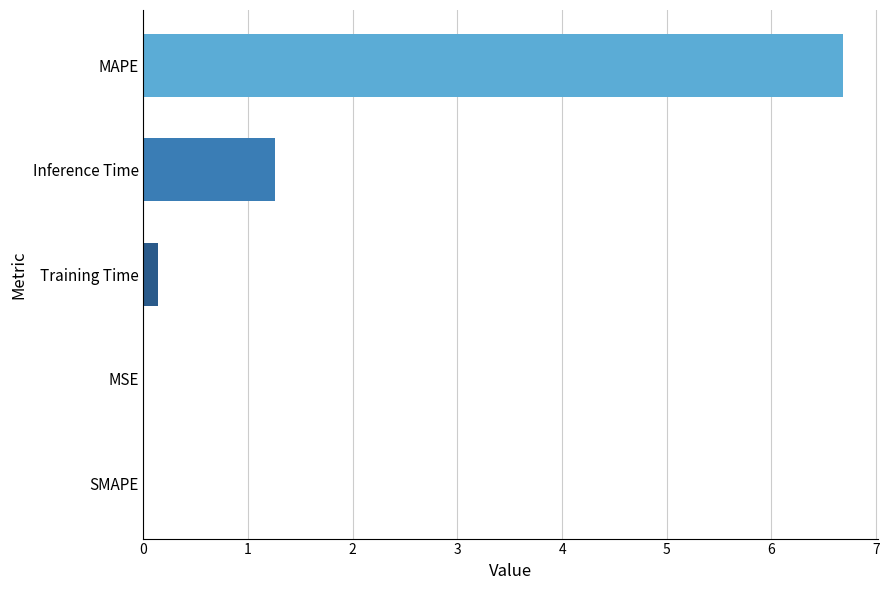

What is the change in value from Inference Time to MAPE?

+5.4